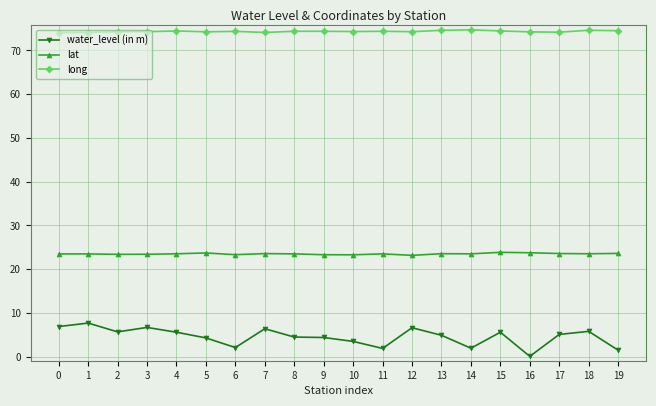

Rank the series at 17 from lowest to highest value.

water_level (in m), lat, long